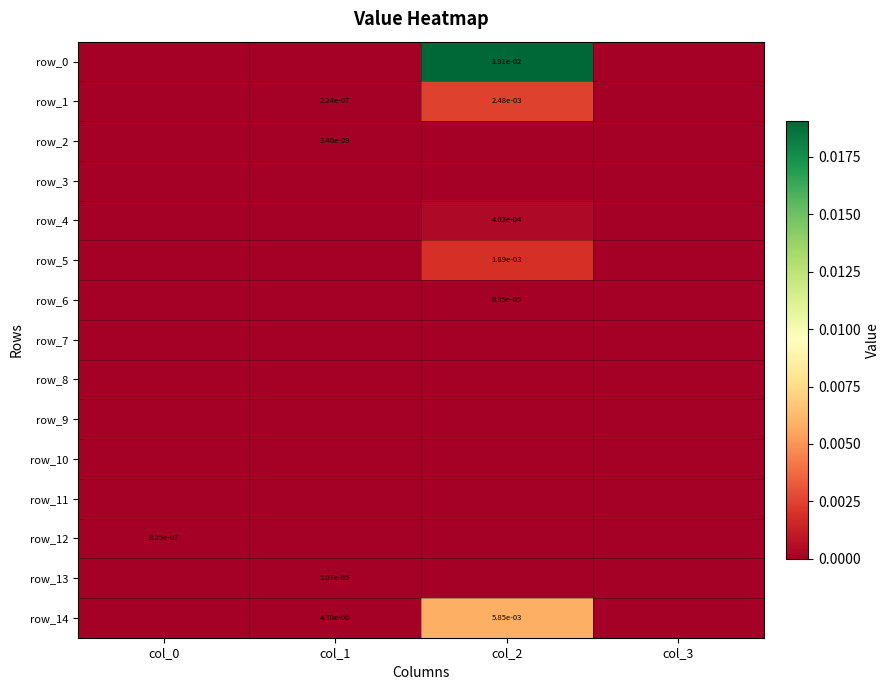

Rank the series by their maximum value, from highest to lowest.

row_0, row_14, row_1, row_5, row_4, row_6, row_13, row_12, row_2, row_3, row_7, row_8, row_9, row_10, row_11